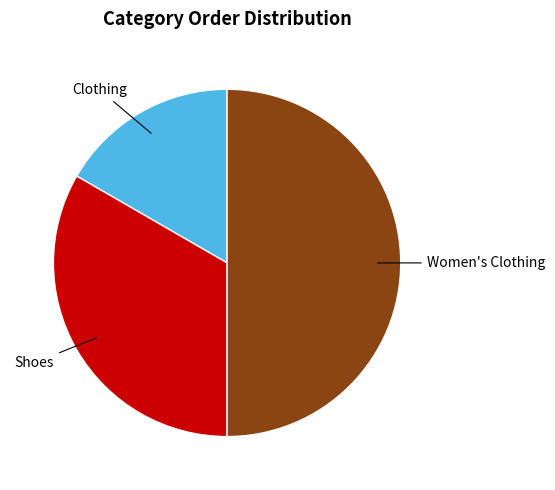

True or false: Shoes accounts for 25% of the total.

False